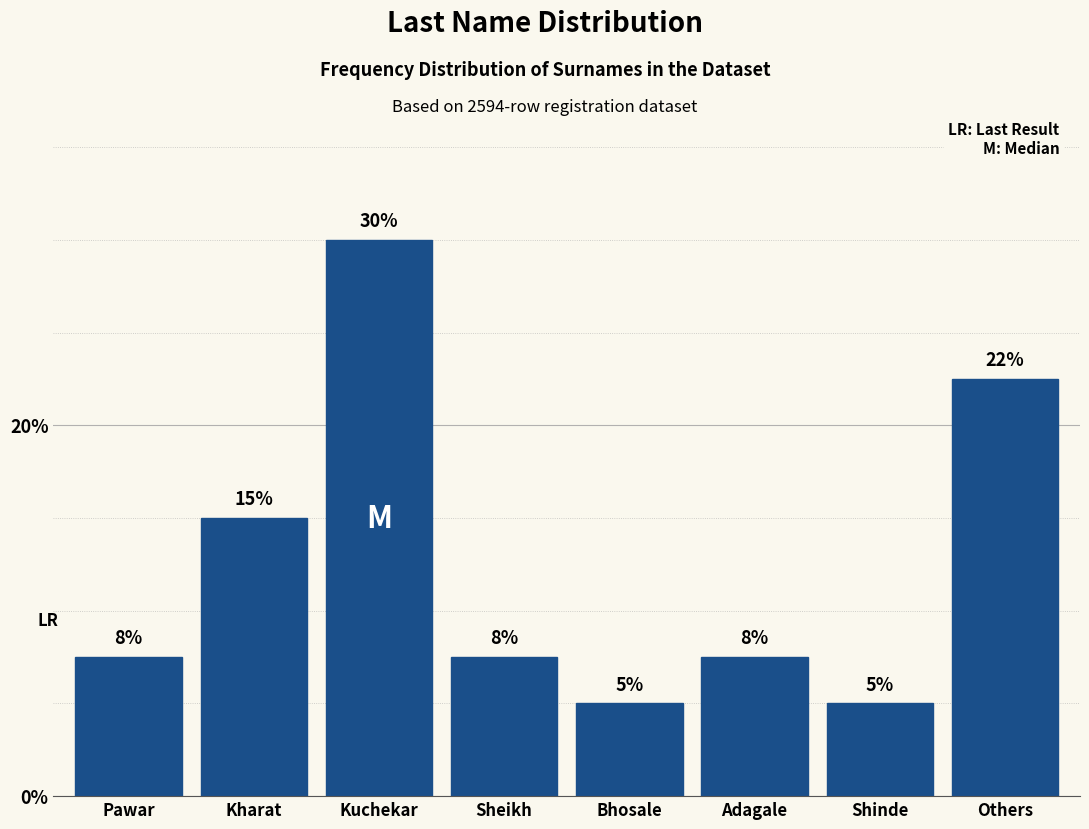

At which category does the chart reach its peak across all series?

Kuchekar